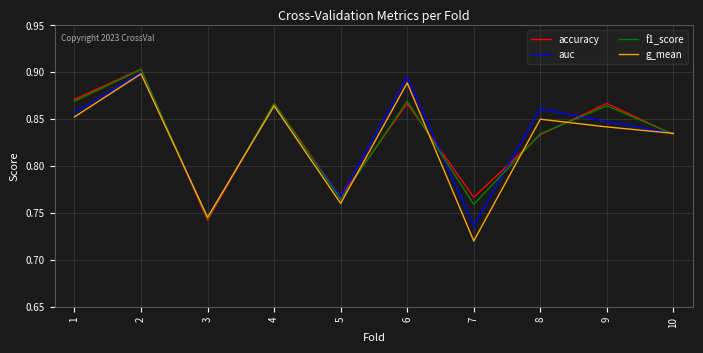

How many lines are shown in the chart?

4